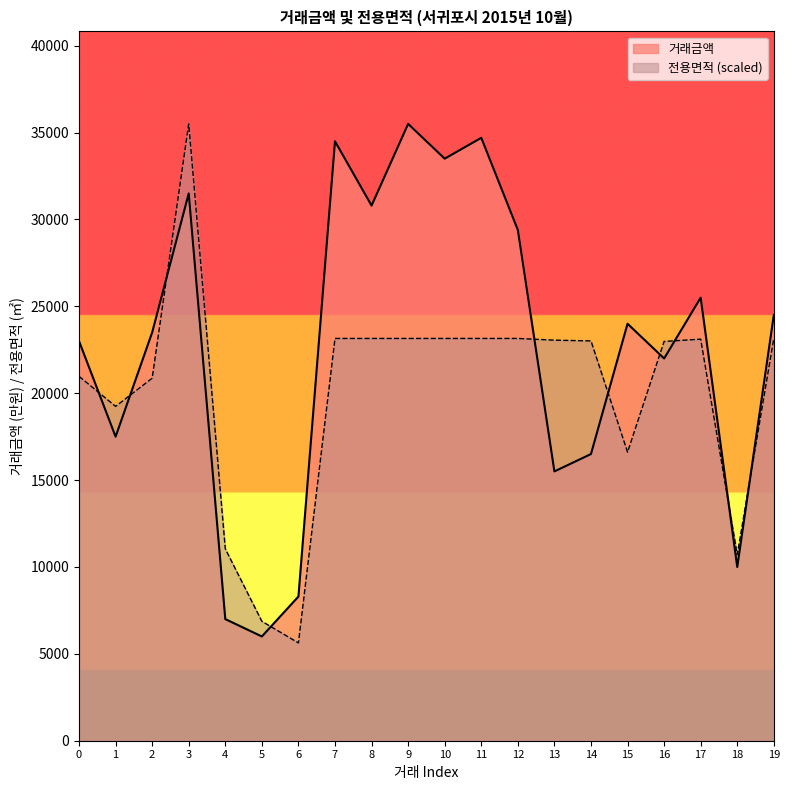

What is the difference between the maximum and minimum values in the 거래금액 series?

29500.0